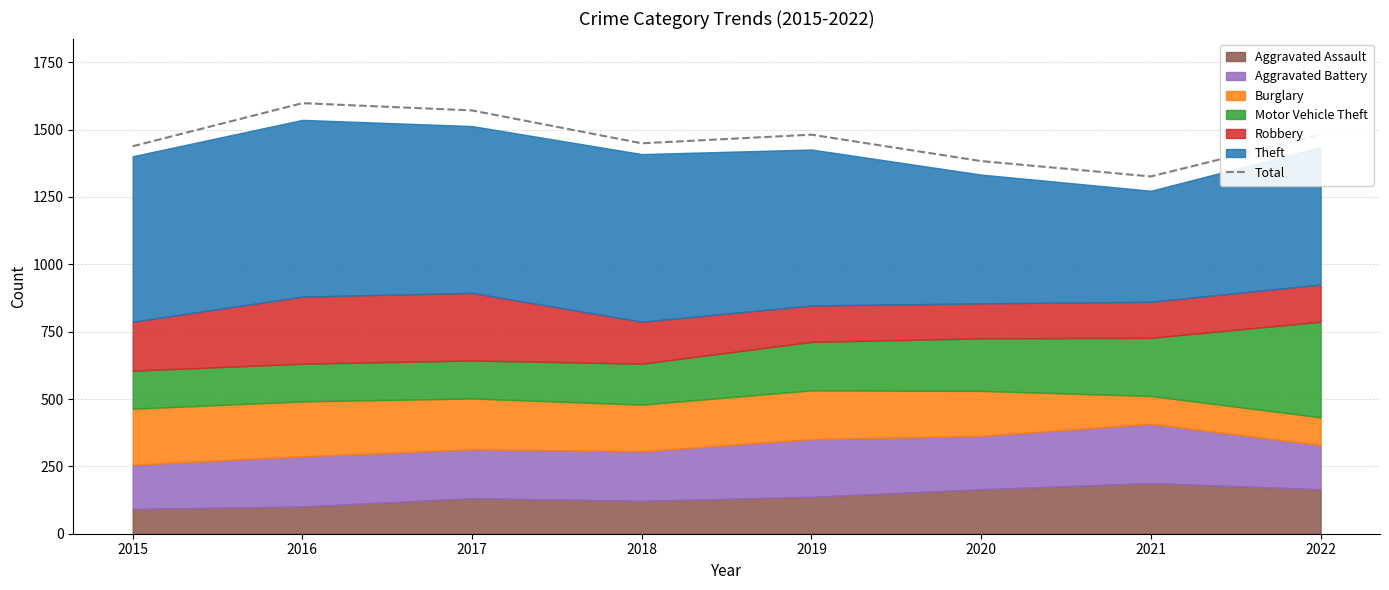

The chart shows a value of 1482 at 2022. True or false?

True